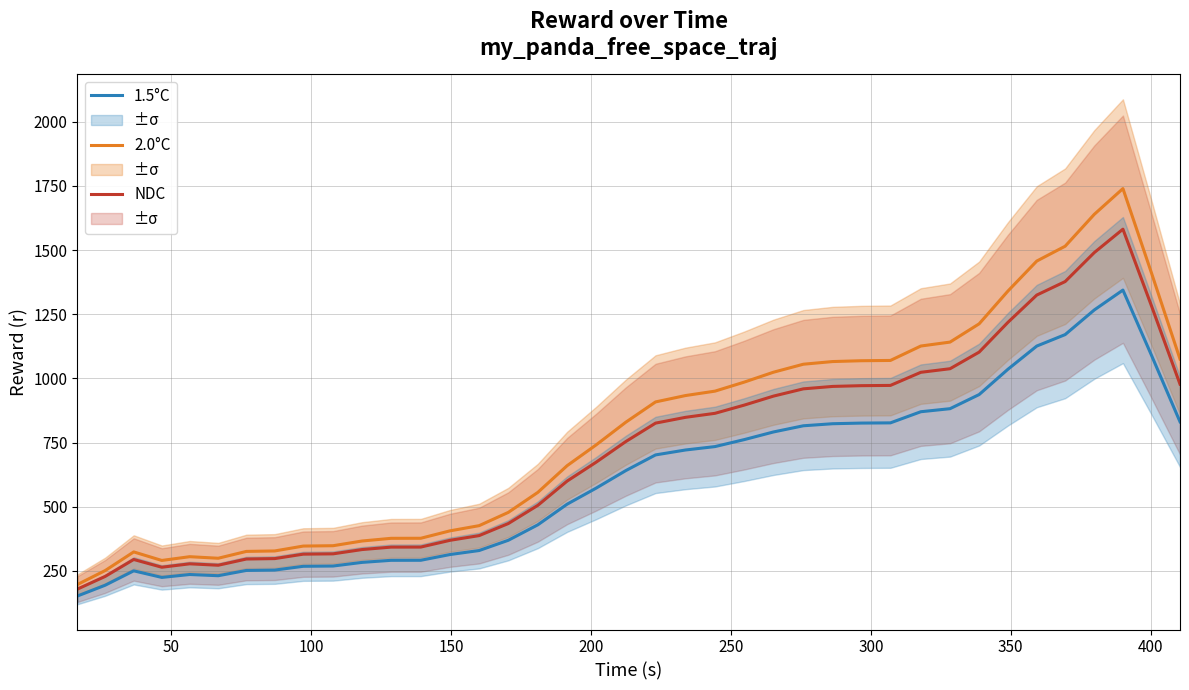

What is the sum of all 1.5°C values?

23917.1